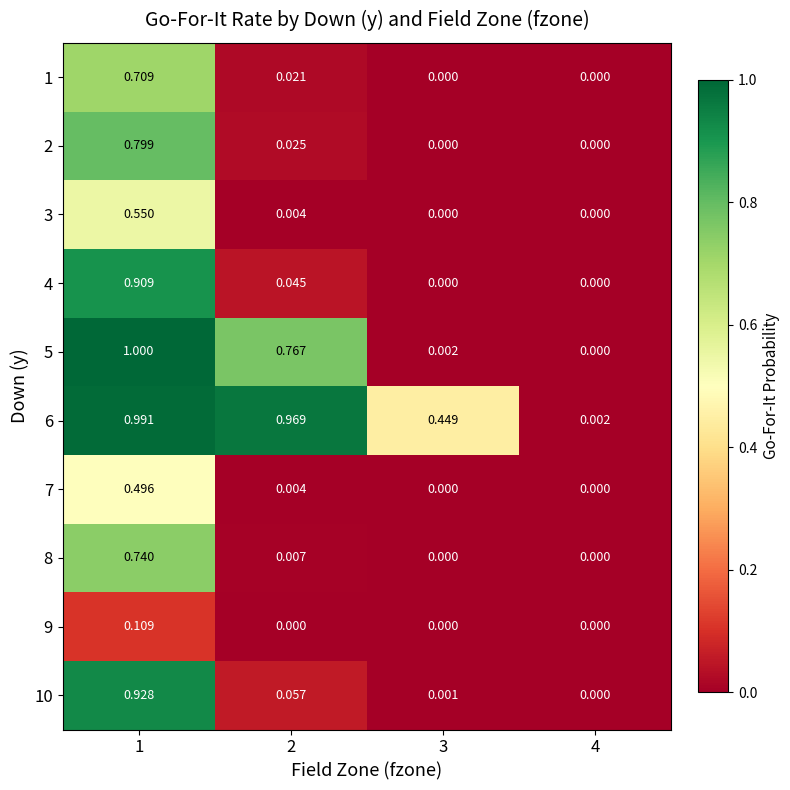

How many series are shown in this chart?

10